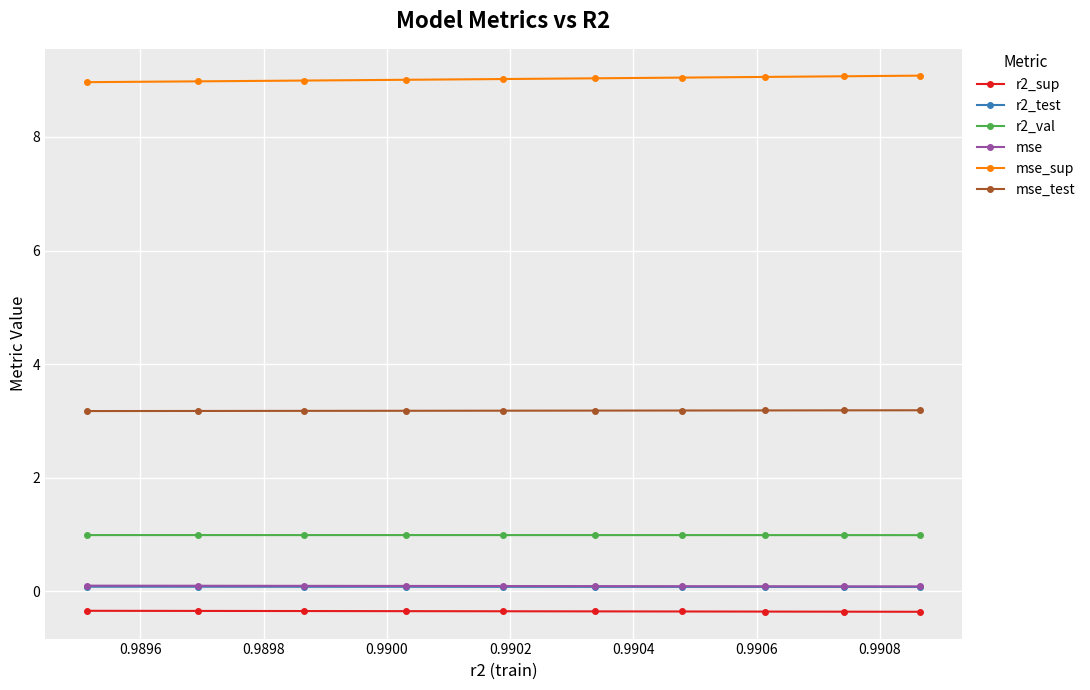

Which series has the largest total across all categories?

mse_sup